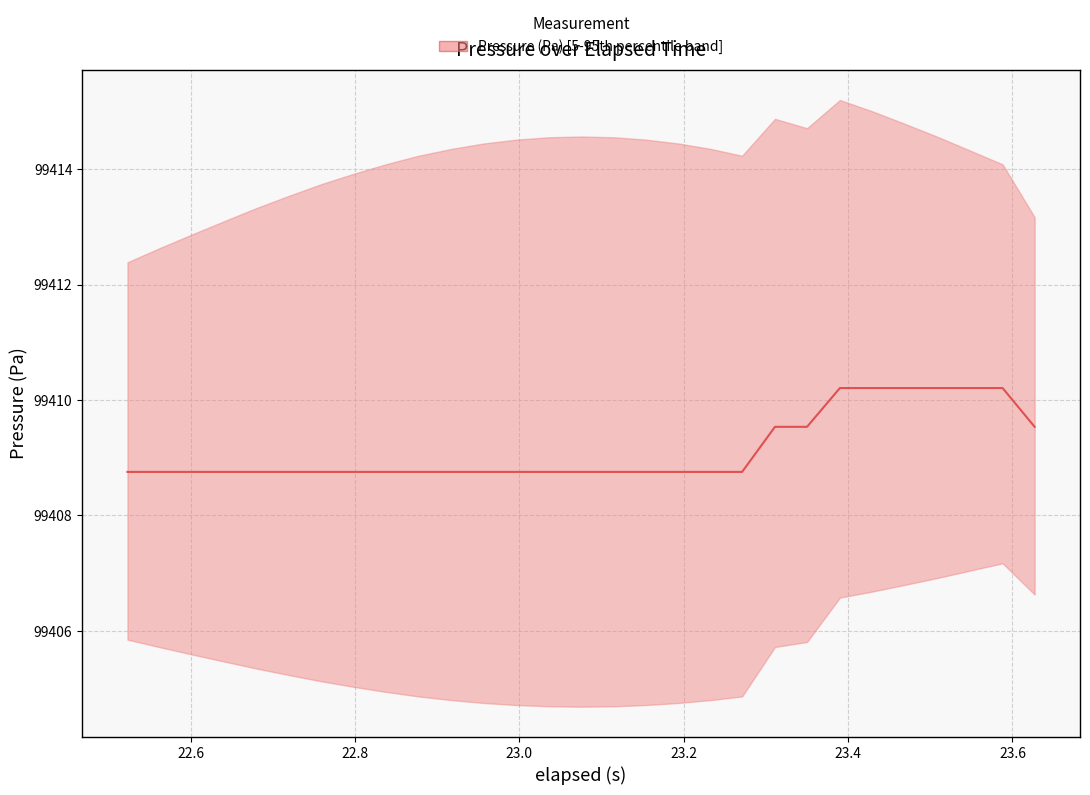

True or false: the data shows 37335.3 at 27.

False